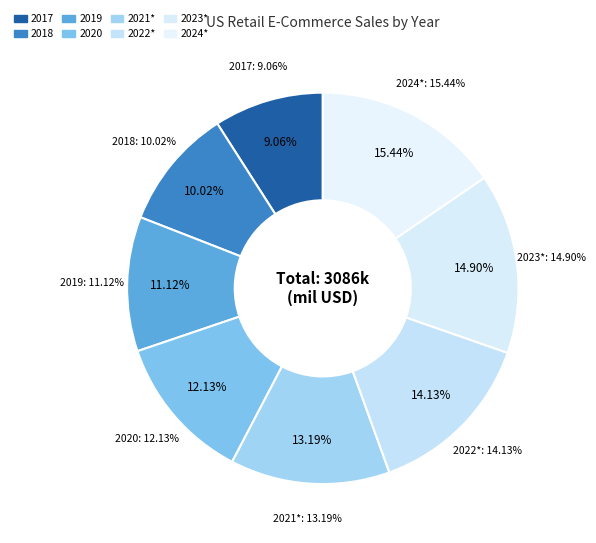

To the nearest percent, what is the combined percentage of 2022* and 2023*?

29%